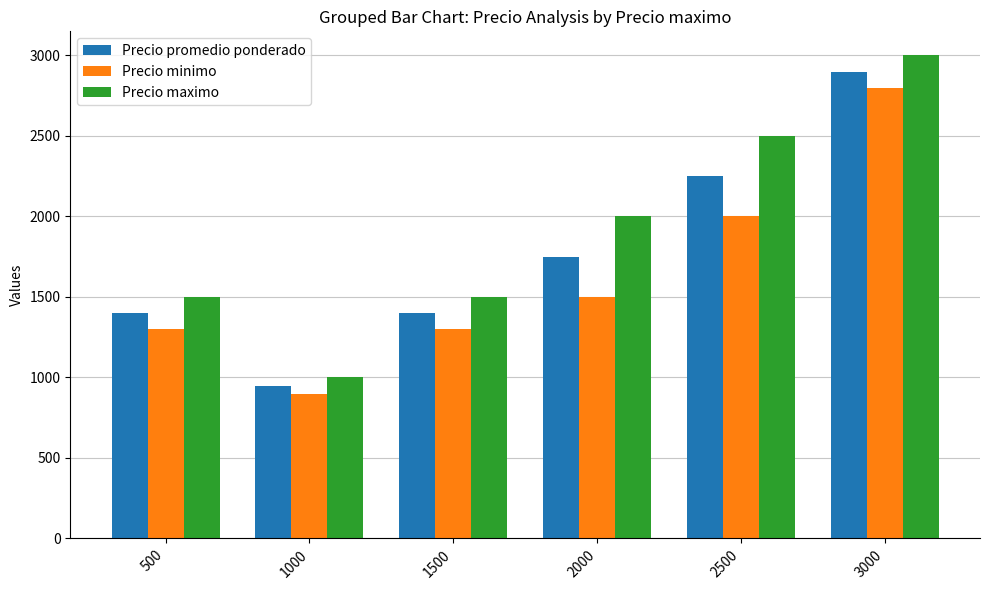

Are the bars horizontal?

No